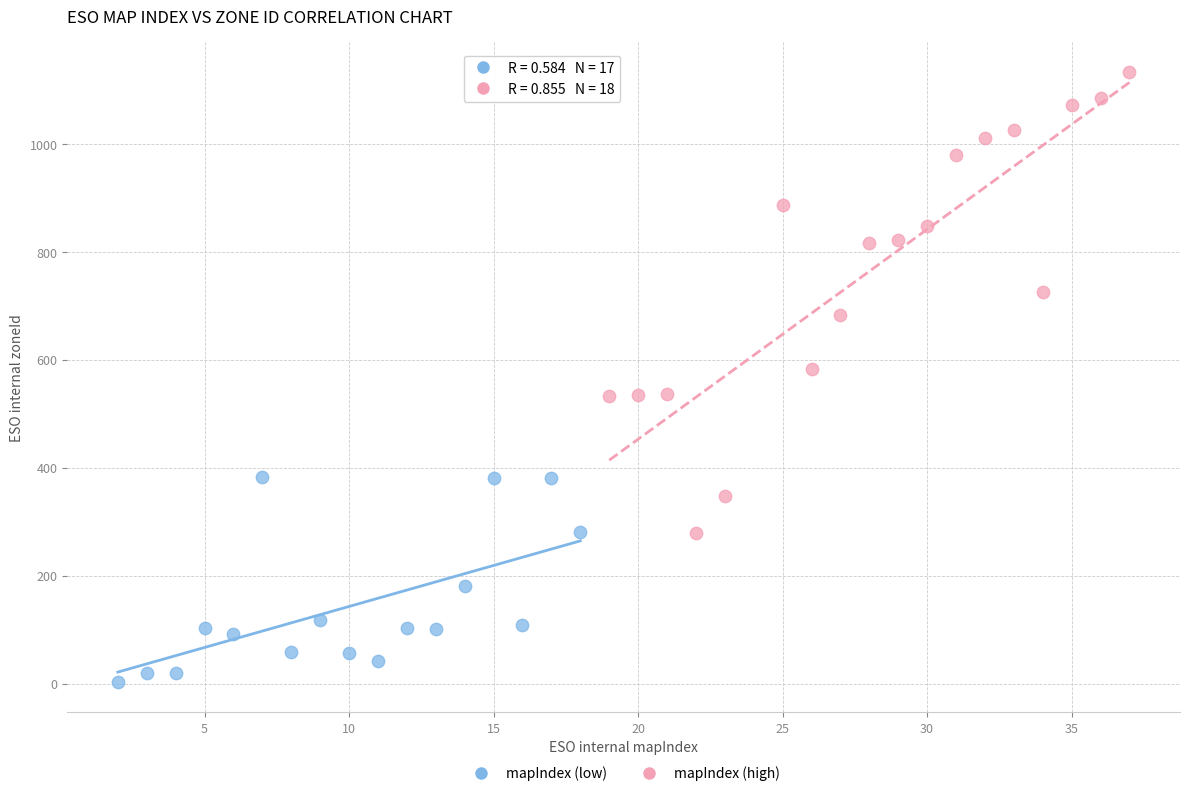

Which series has the widest spread of Y values?

mapIndex (high)